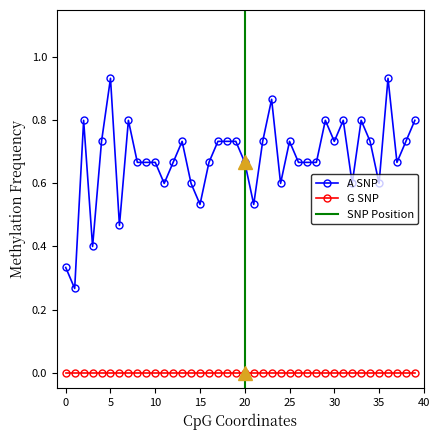

True or false: G SNP and A SNP cross at least once.

False